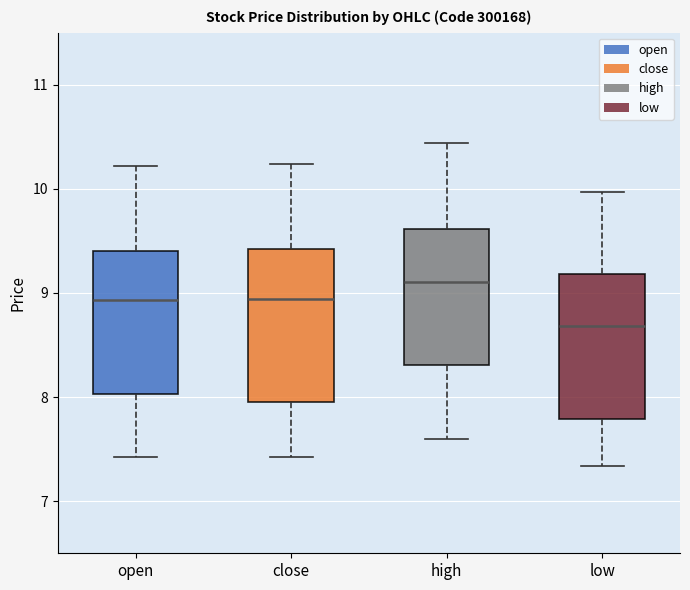

Where is the lower edge of the box for high on the y-axis? The values are not printed on the chart, so give them approximately, as read against the axis.

8.3